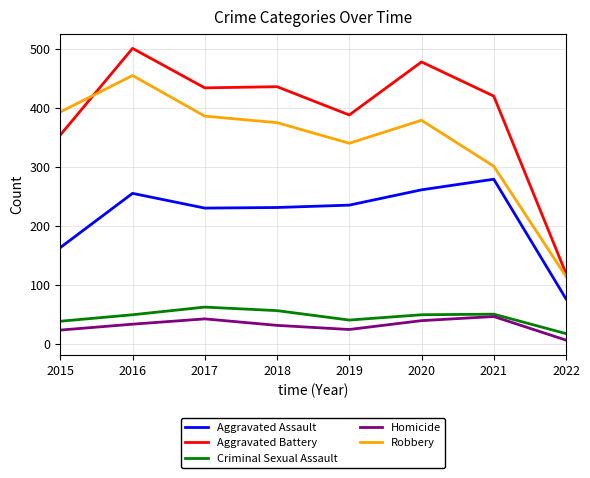

What is the sum of the Criminal Sexual Assault values at 2015 and 2018?

94